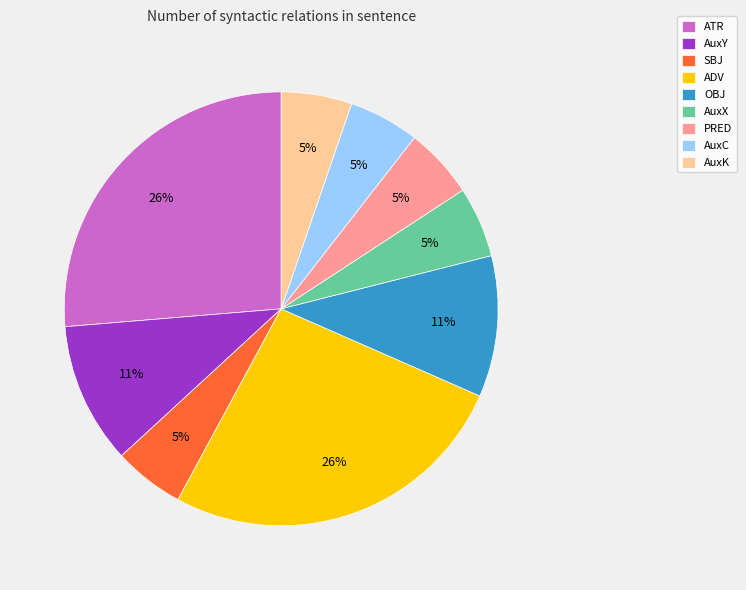

How many segments does this pie chart have?

9